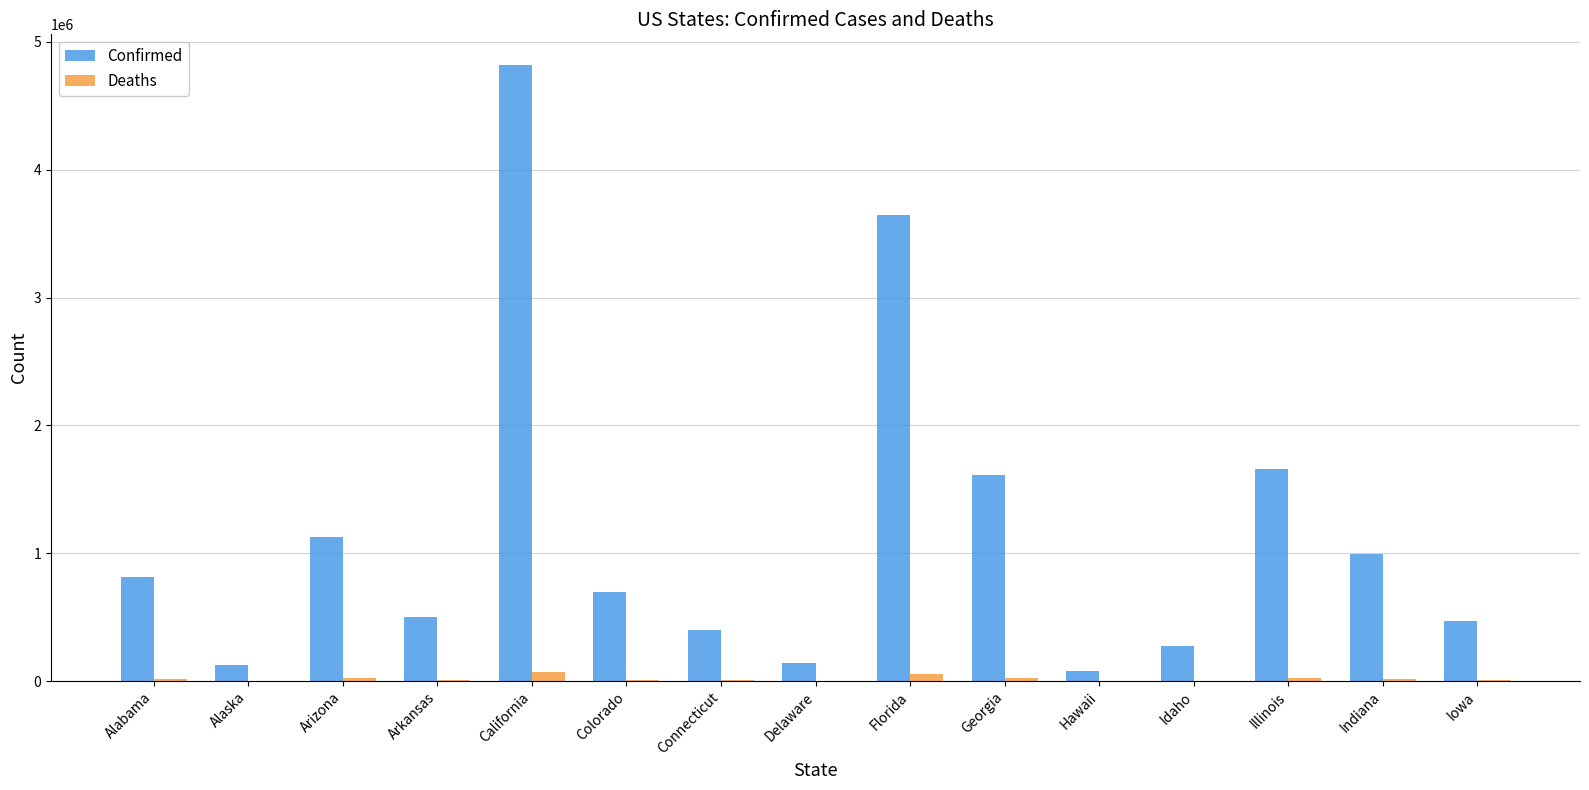

Is it true that Confirmed equals 1611692 at Georgia?

True